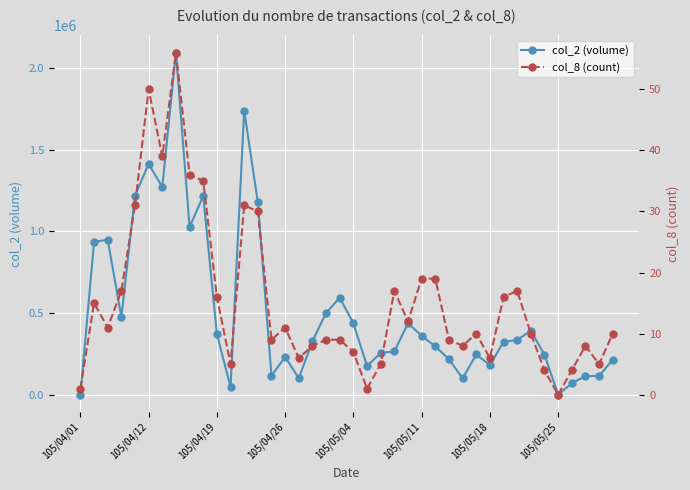

True or false: col_2 (volume) has more than 0 interior local peaks.

True